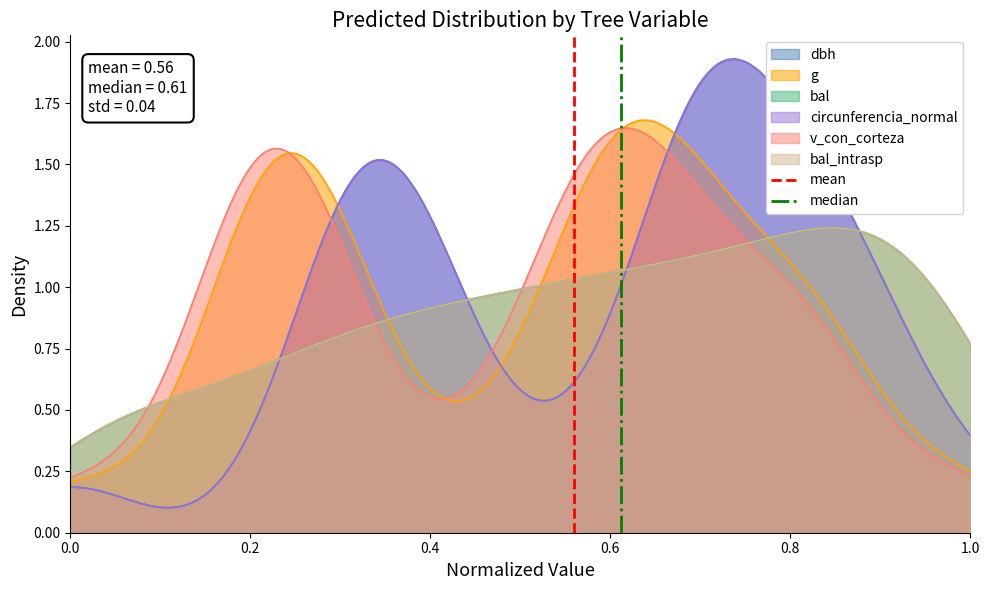

What is the difference between the maximum and minimum values in the mean series?

1